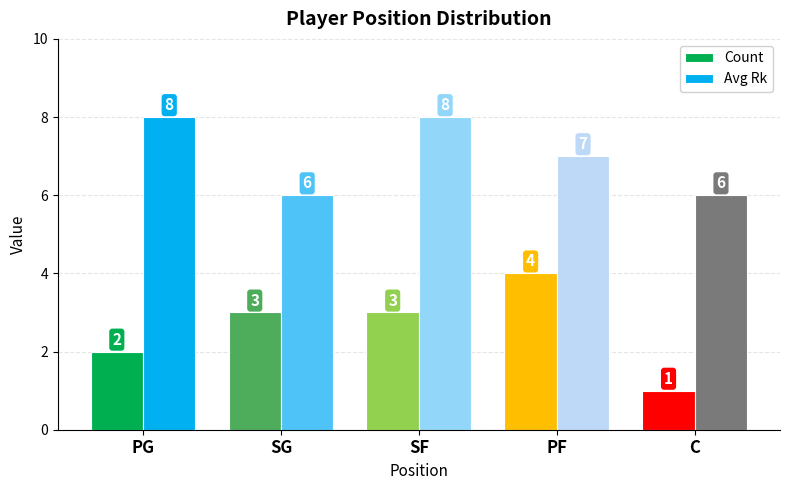

Which label corresponds to the smallest value in the chart?

C